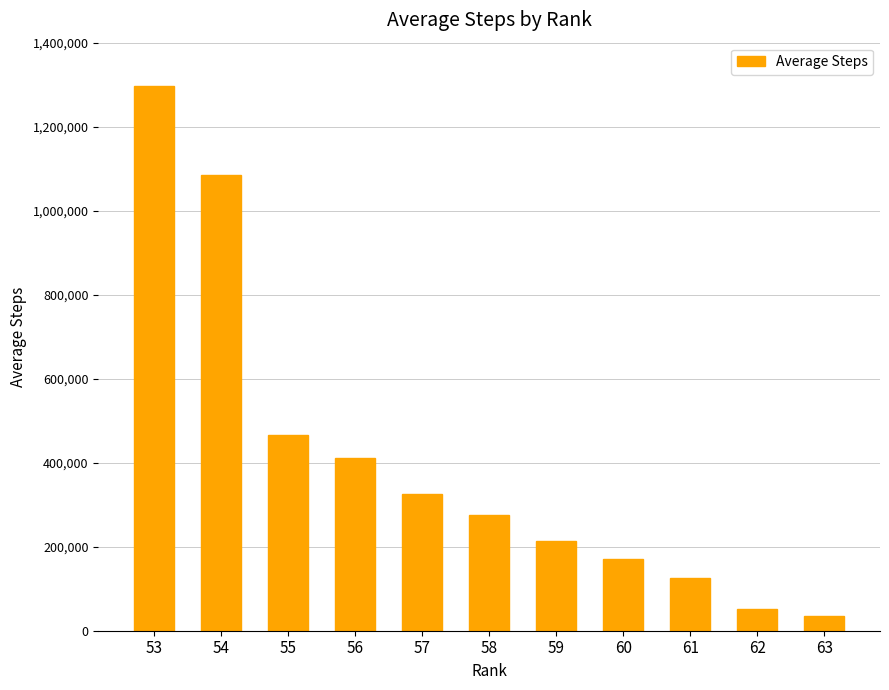

How many data points are above 276559?

6